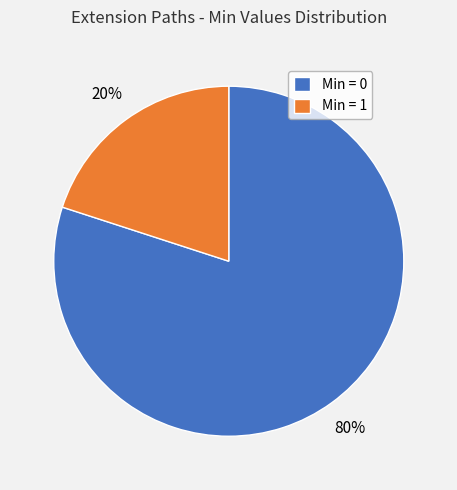

How many slices are in this pie chart?

2